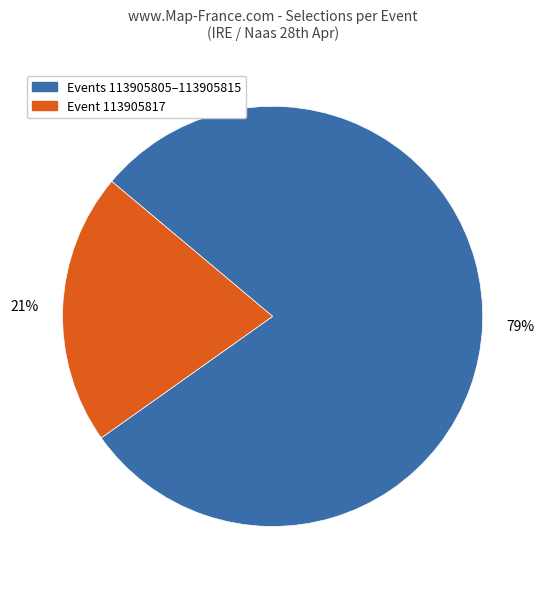

To the nearest percent, what is the average slice percentage?

50%